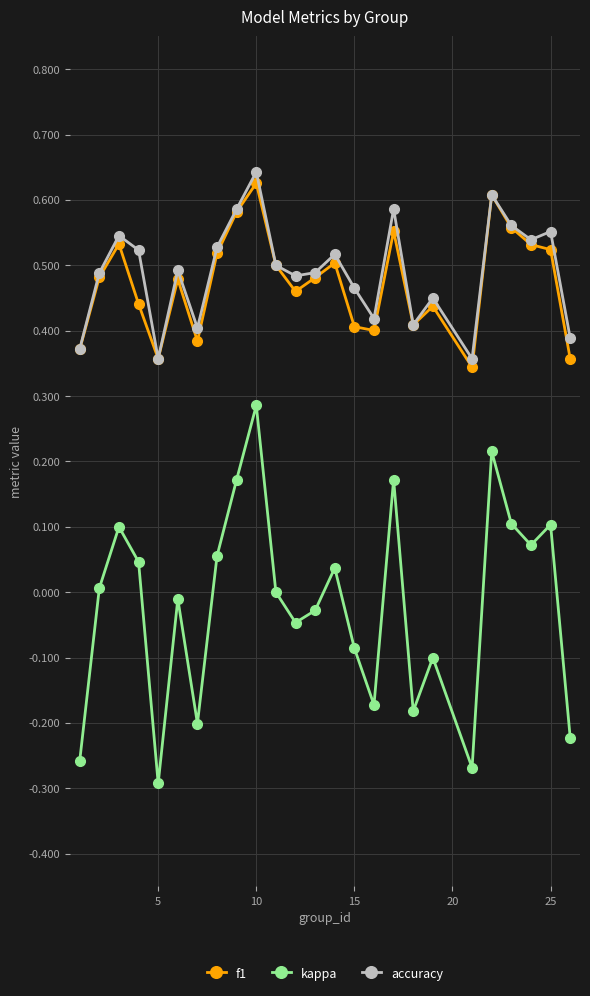

True or false: kappa and accuracy cross at least once.

False